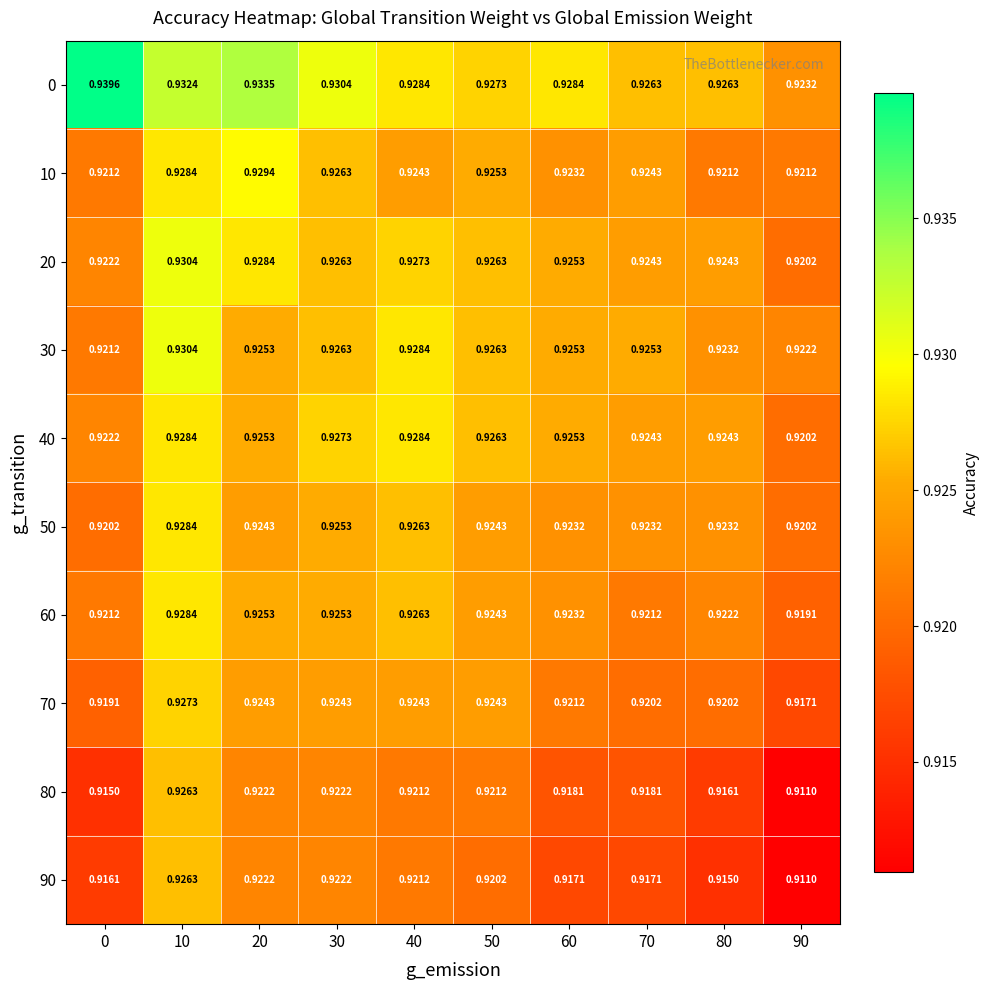

What is the total value across all series at 40?

9.3